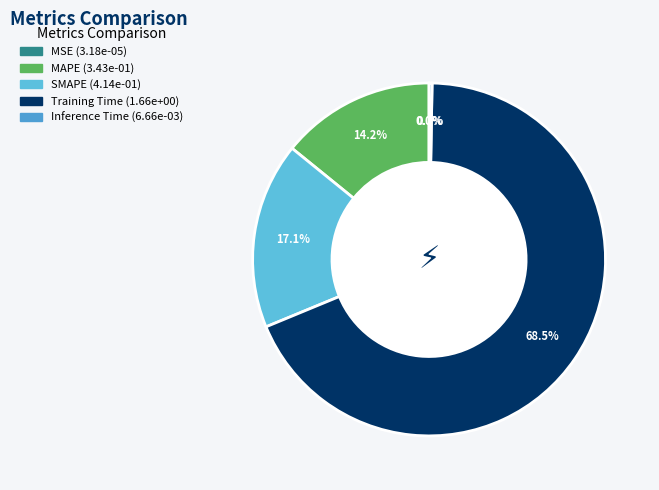

To the nearest percent, what is the combined percentage of MAPE and MSE?

14%